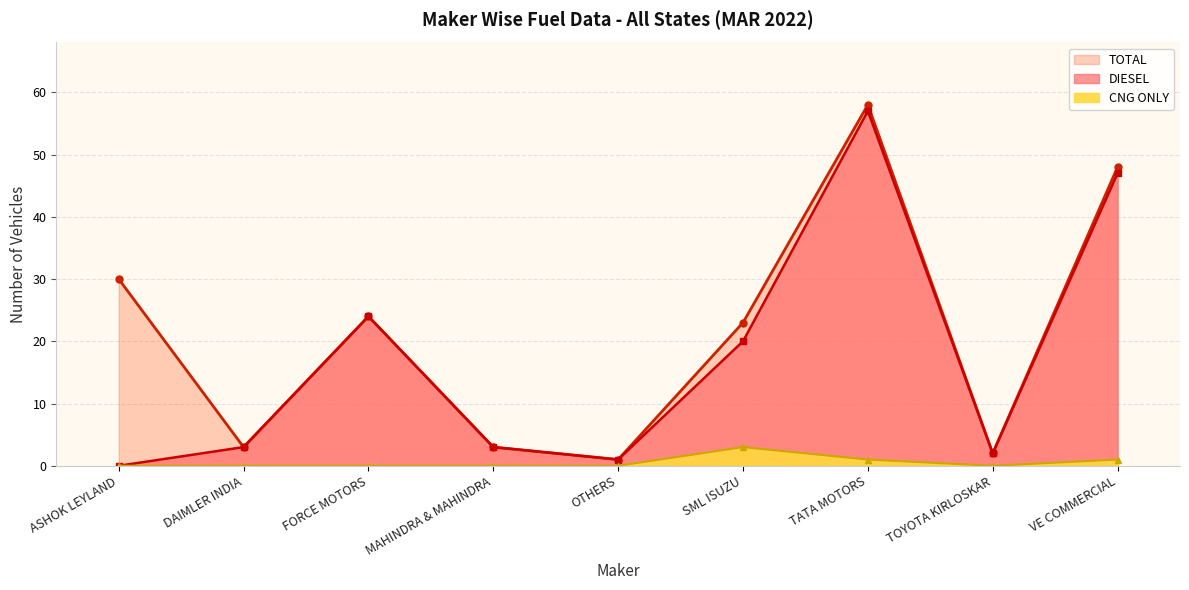

How many interior local peaks does the TOTAL series have?

2